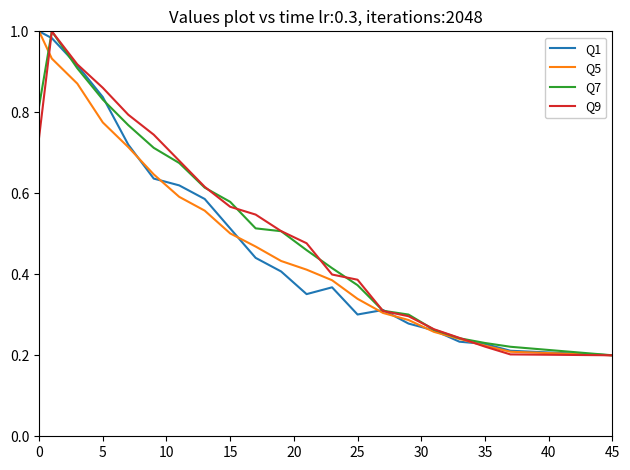

How many lines are shown in the chart?

4